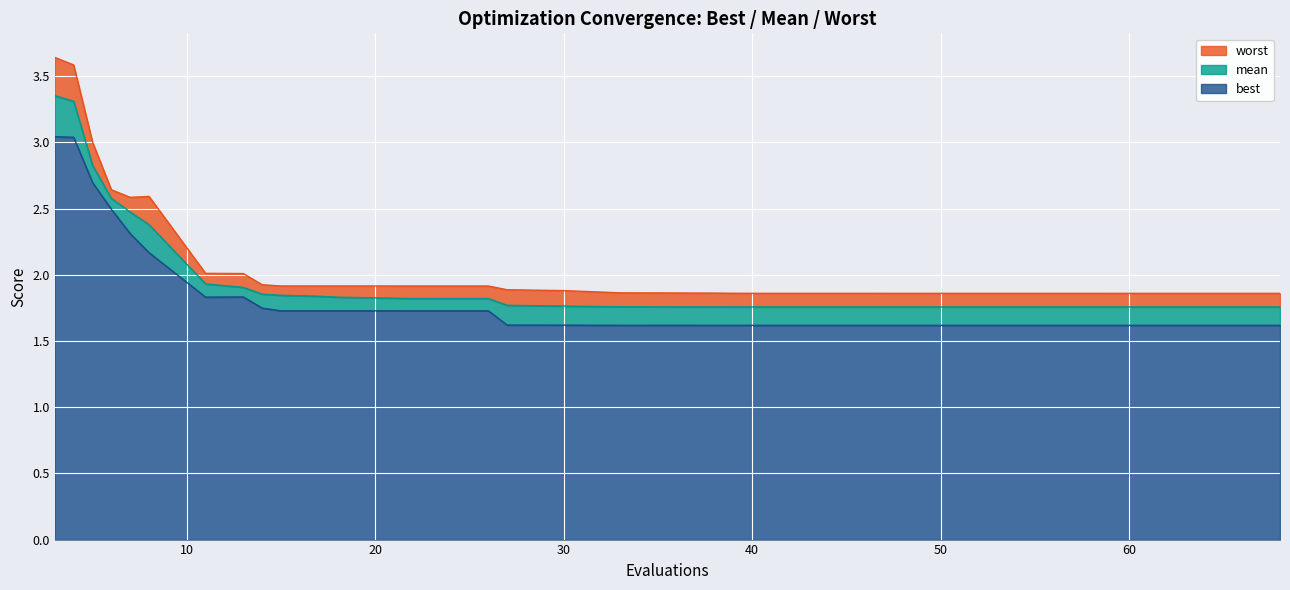

Is the value of worst at 21 greater than the value of best at 15?

Yes